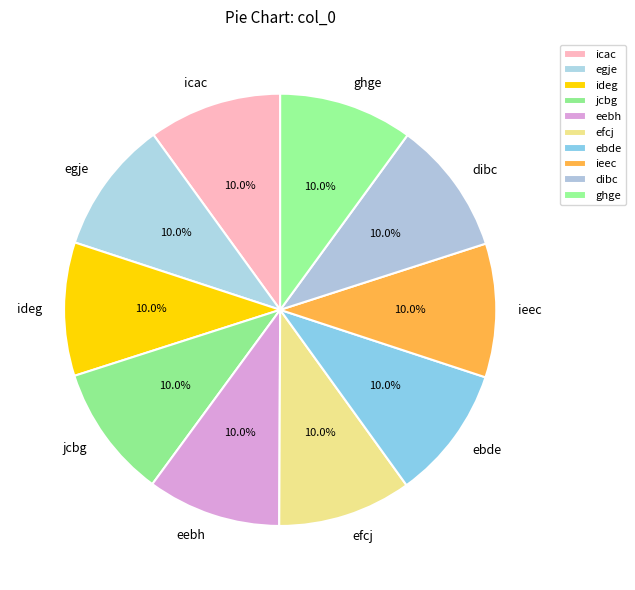

To the nearest percent, what percentage of the pie is ebde?

10%